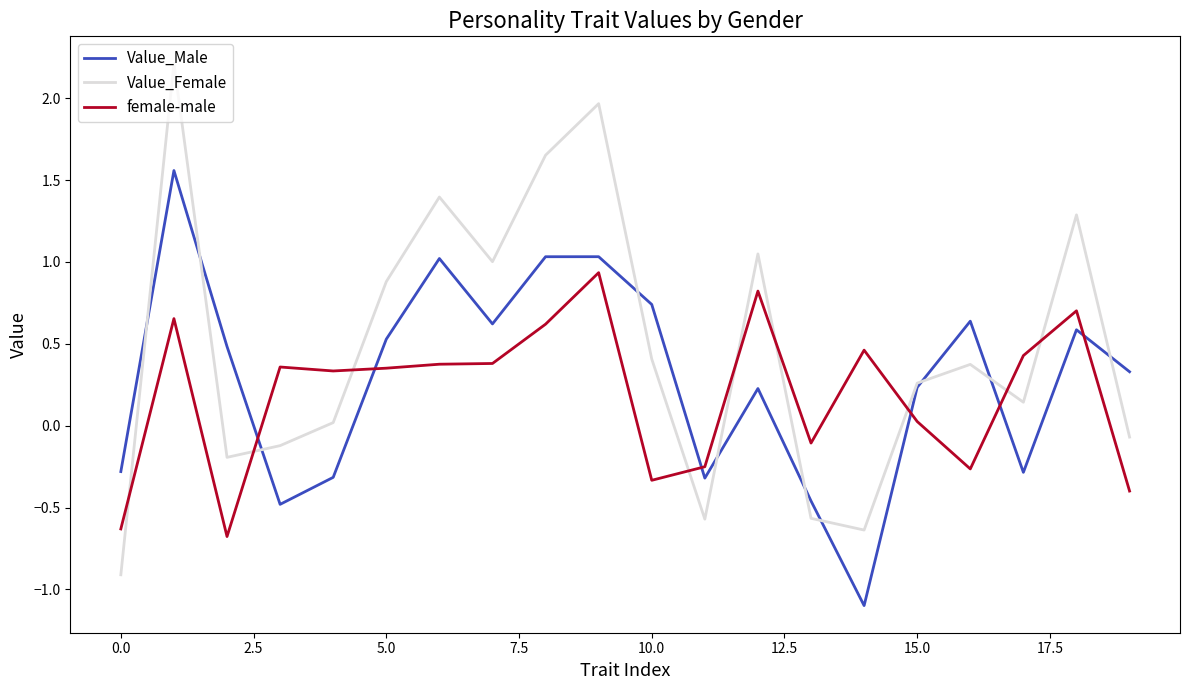

Rank the series by their maximum value, from lowest to highest.

female-male, Value_Male, Value_Female